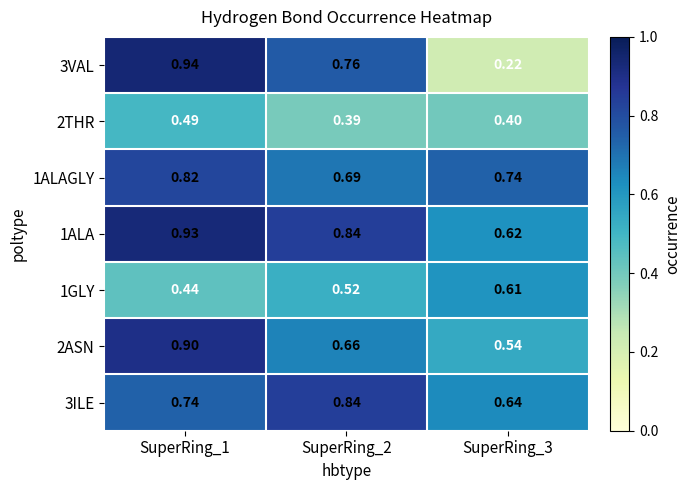

Which has a higher value, SuperRing_1 or SuperRing_3?

SuperRing_1